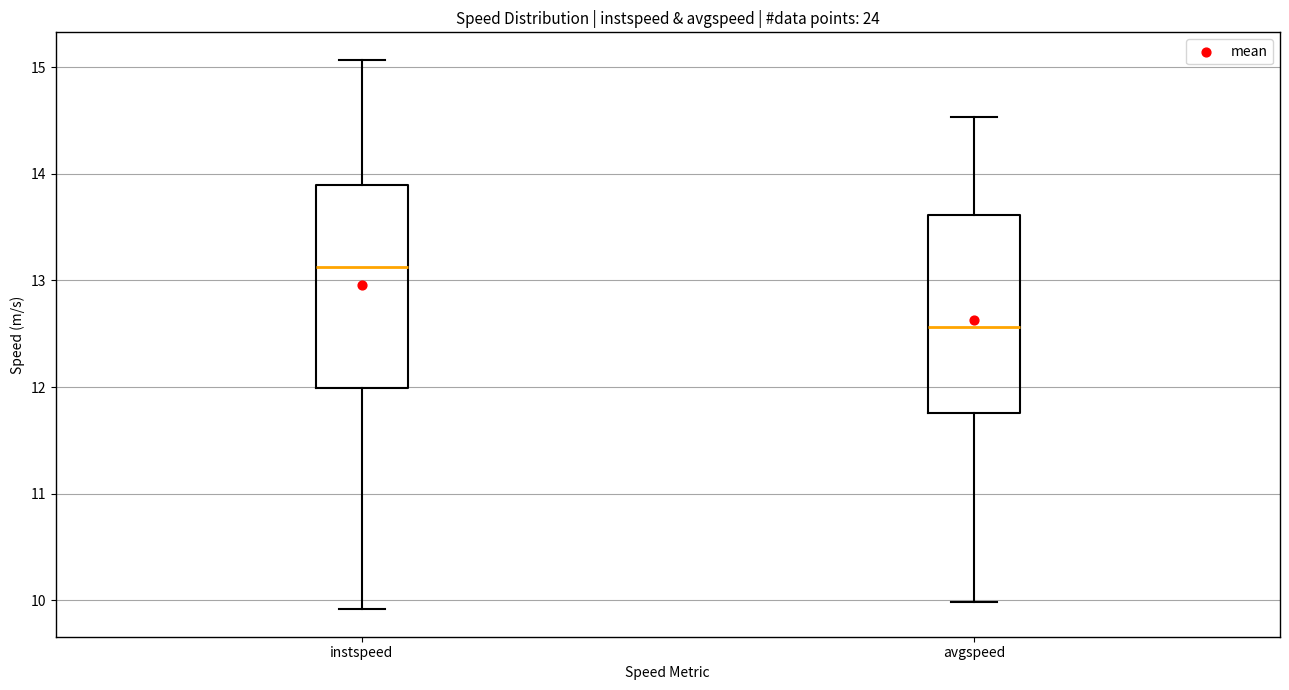

Reading left to right, transcribe this box plot: for each box, give where its median line is, the range the box spans, and where its two whiskers end, as read against the y-axis. The values are not printed on the chart, so give them approximately, as read against the axis.

instspeed: median 13.1, box 12.0 to 13.9, whiskers 9.9 to 15.1
avgspeed: median 12.6, box 11.8 to 13.6, whiskers 10.0 to 14.5